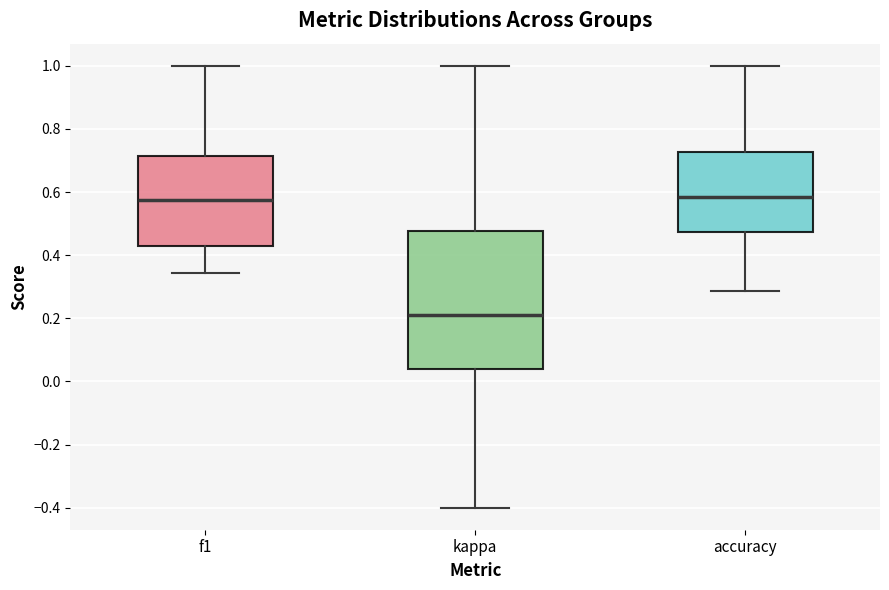

Where does the median line of the box for kappa sit on the y-axis? The values are not printed on the chart, so give them approximately, as read against the axis.

0.22